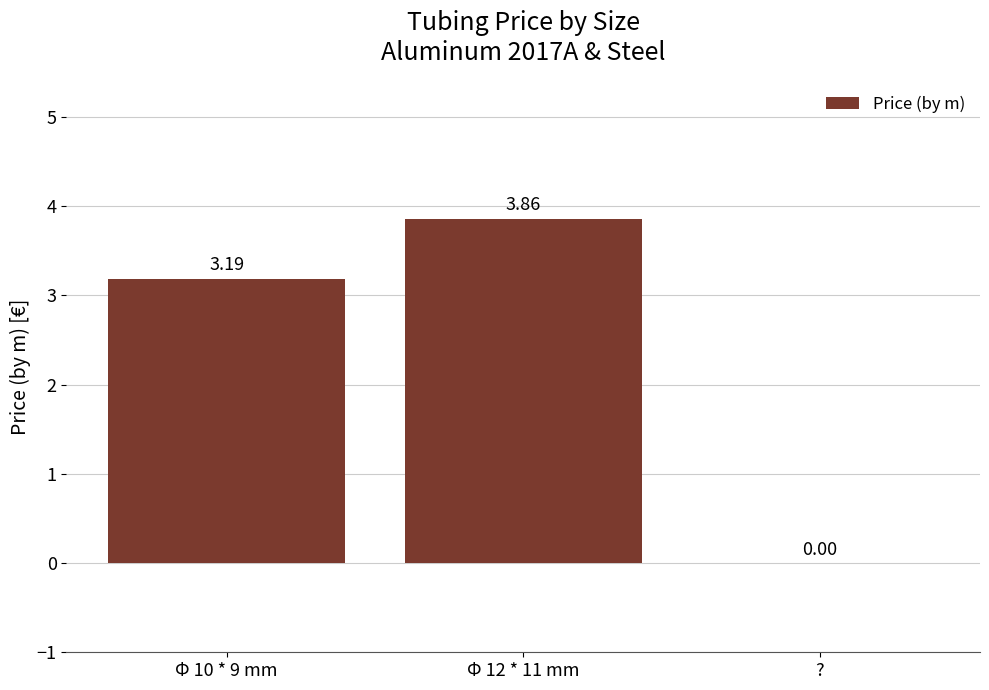

Where is the data nearest to the value 1?

?